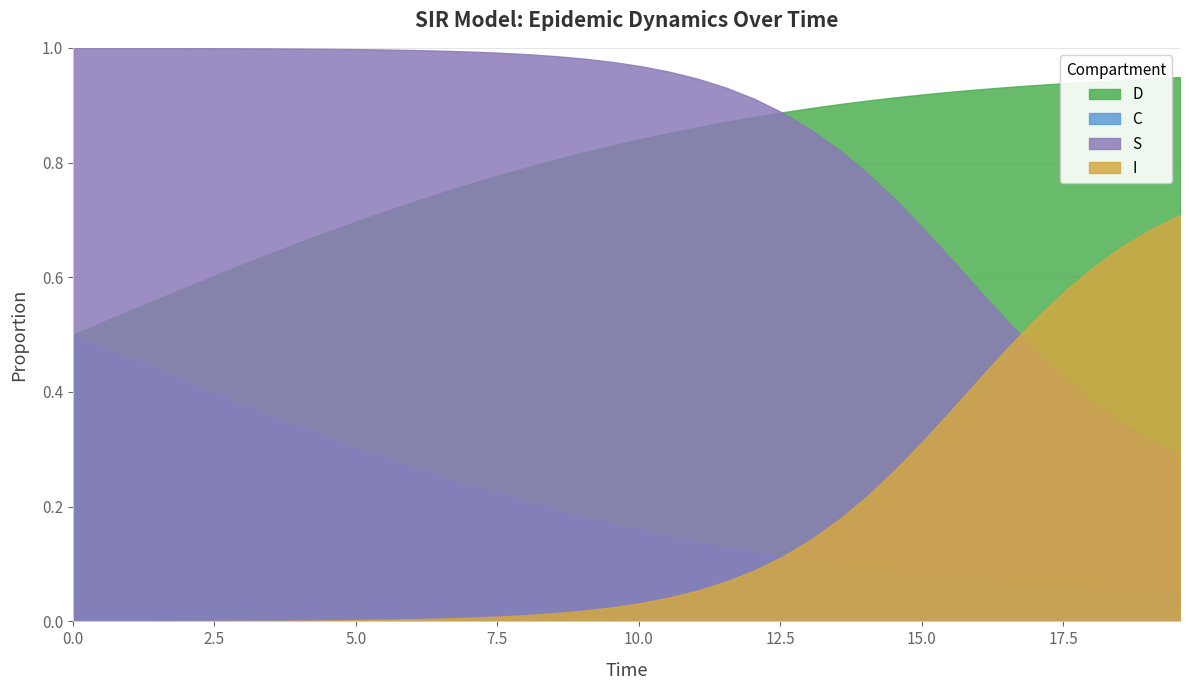

True or false: C and D cross at least once.

False